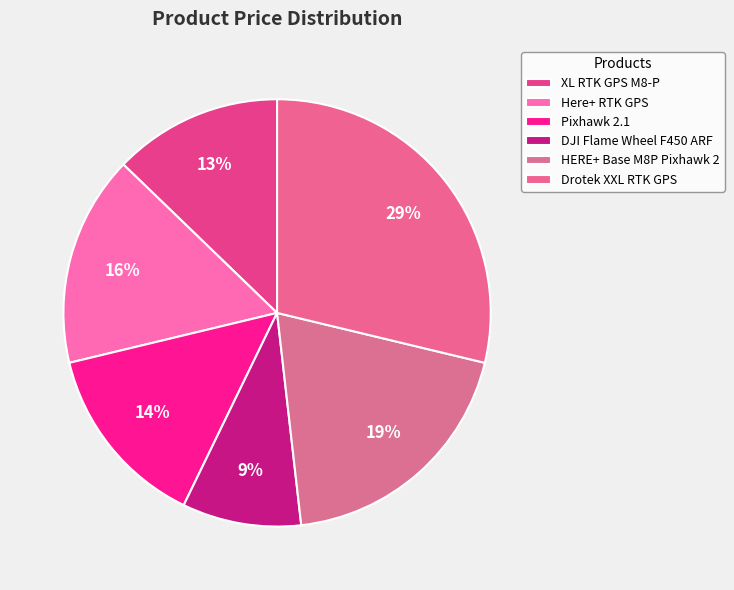

Is there any slice that represents more than half of the pie?

No